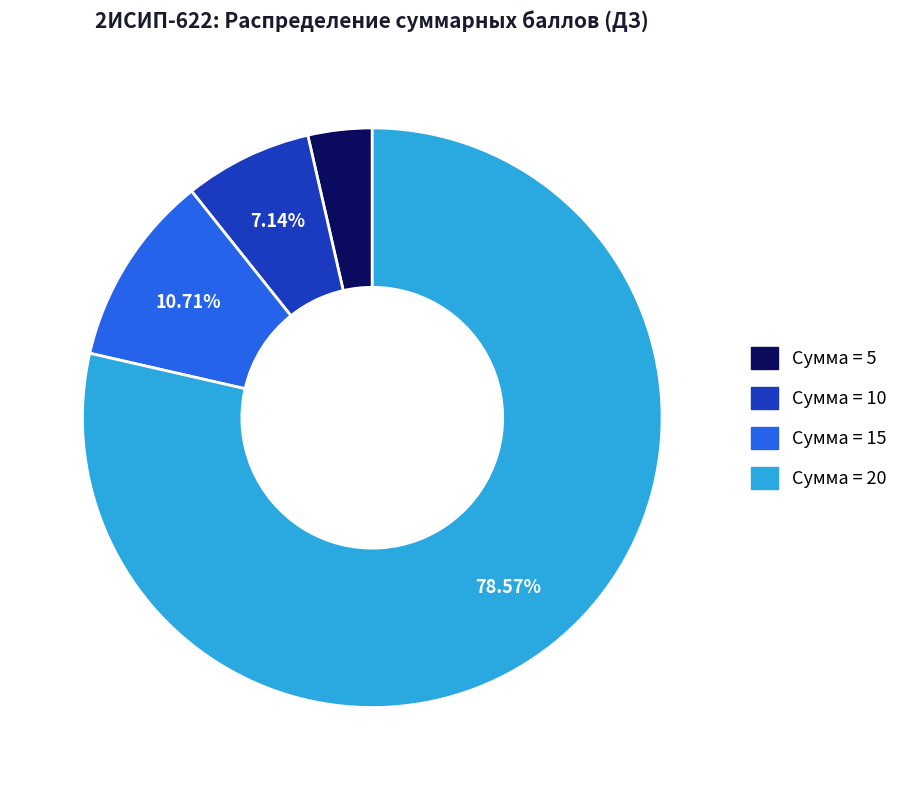

To the nearest percent, what is the difference between the largest and smallest slice percentages?

75%